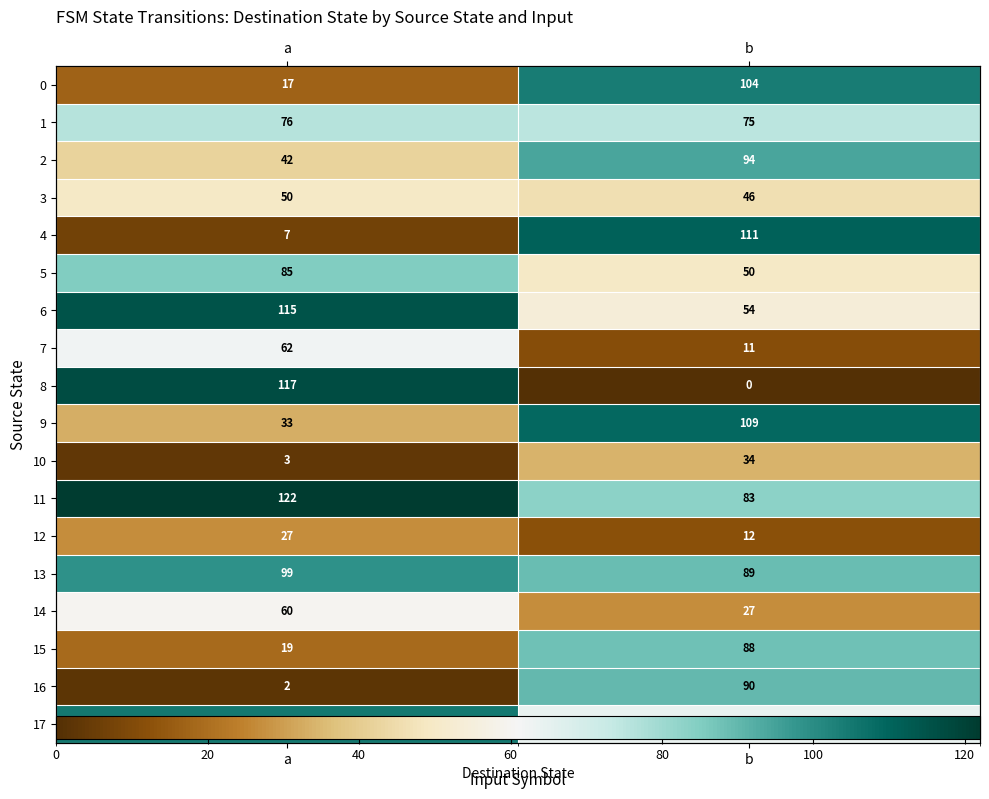

Which series has the largest total across all categories?

11